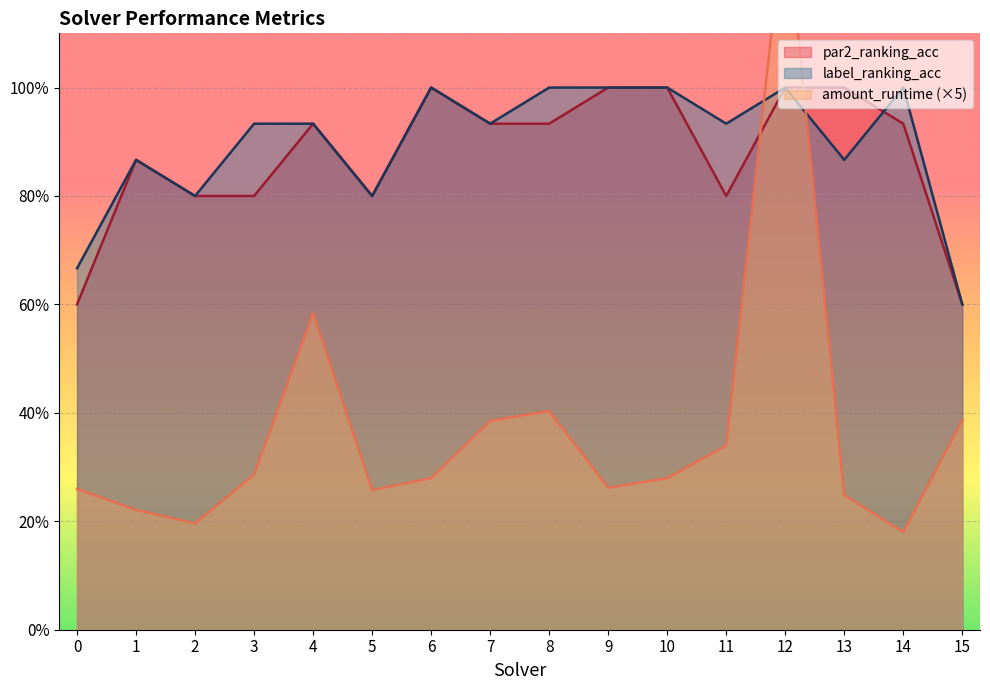

Reading left to right, what are all the values shown in this chart?

par2_ranking_acc: 0.6	0.9	0.8	0.8	0.9	0.8	1.0	0.9	0.9	1.0	1.0	0.8	1.0	1.0	0.9	0.6
label_ranking_acc: 0.7	0.9	0.8	0.9	0.9	0.8	1.0	0.9	1.0	1.0	1.0	0.9	1.0	0.9	1.0	0.6
amount_runtime: 0.3	0.2	0.2	0.3	0.6	0.3	0.3	0.4	0.4	0.3	0.3	0.3	1.3	0.2	0.2	0.4